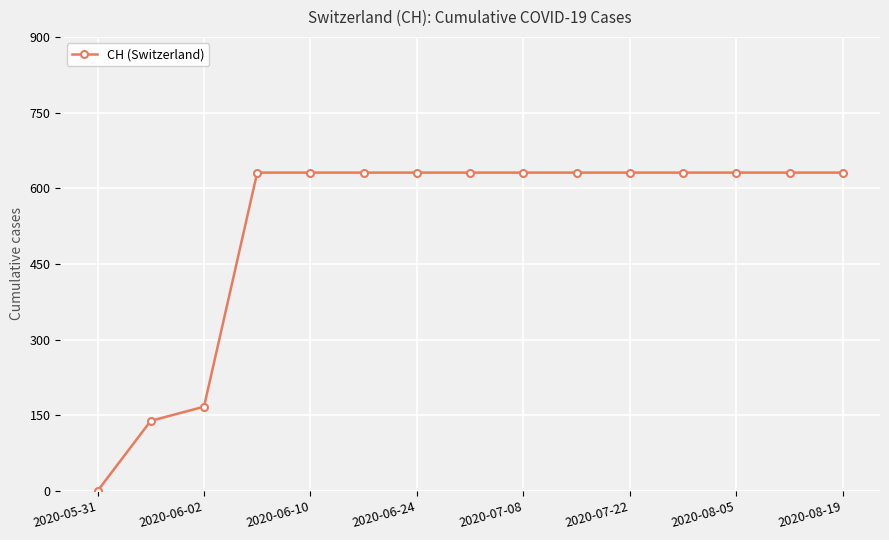

What is the greatest value displayed?

631